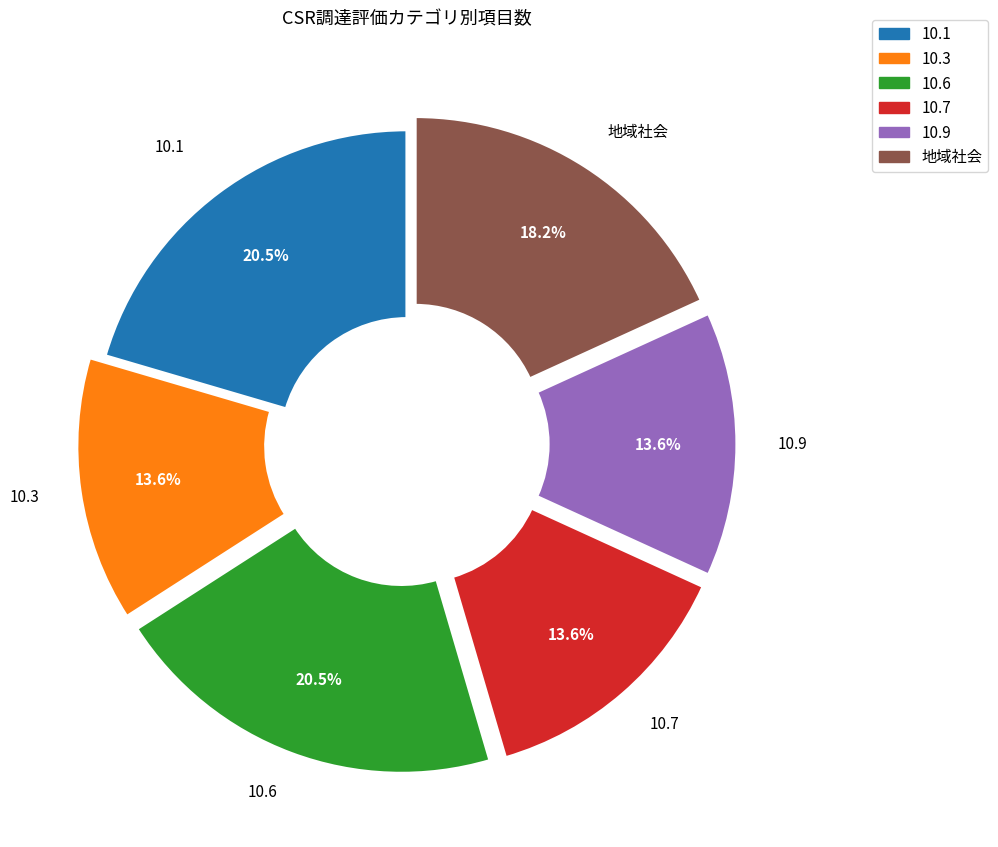

Is there a majority slice in this chart?

No